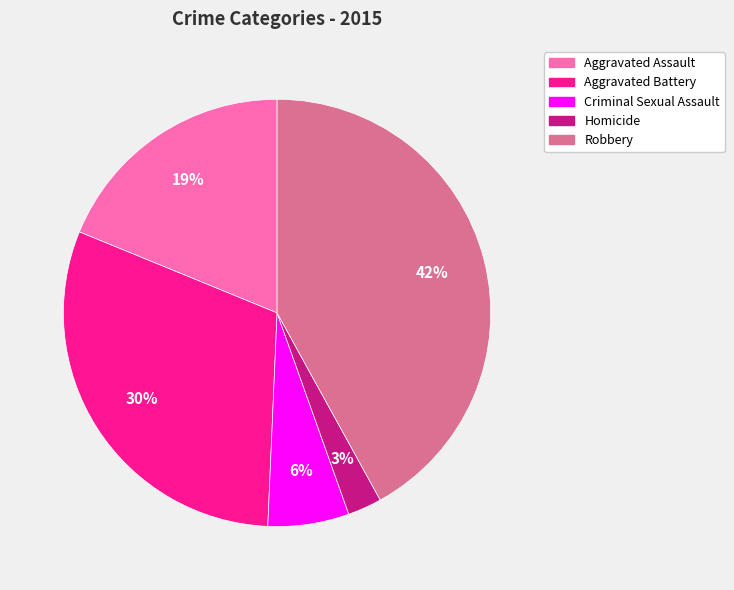

Approximately how many times larger is the value at Aggravated Assault compared to Aggravated Battery?

0.6